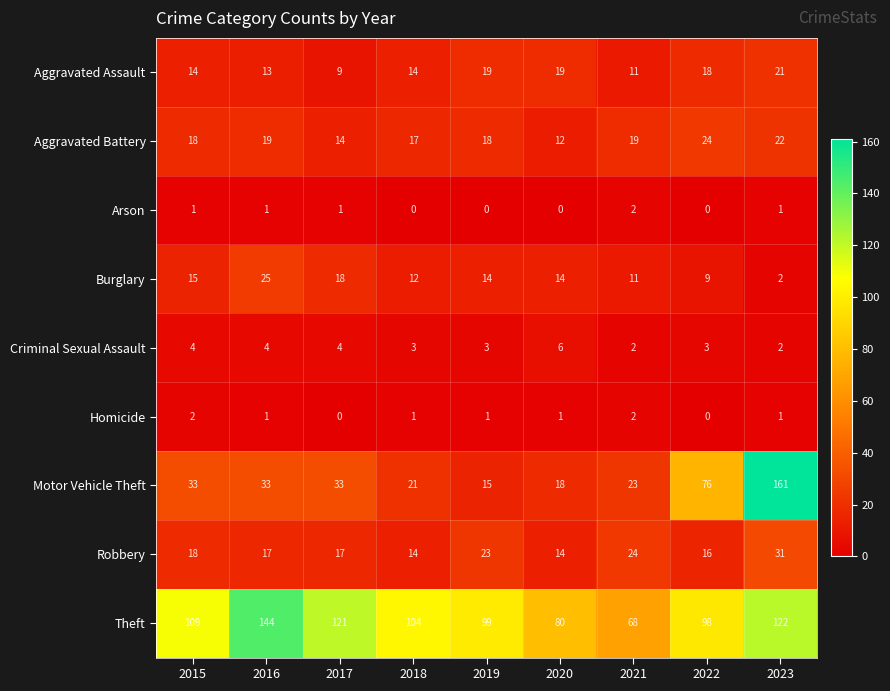

Is it true that Aggravated Battery equals 18 at 2019?

True